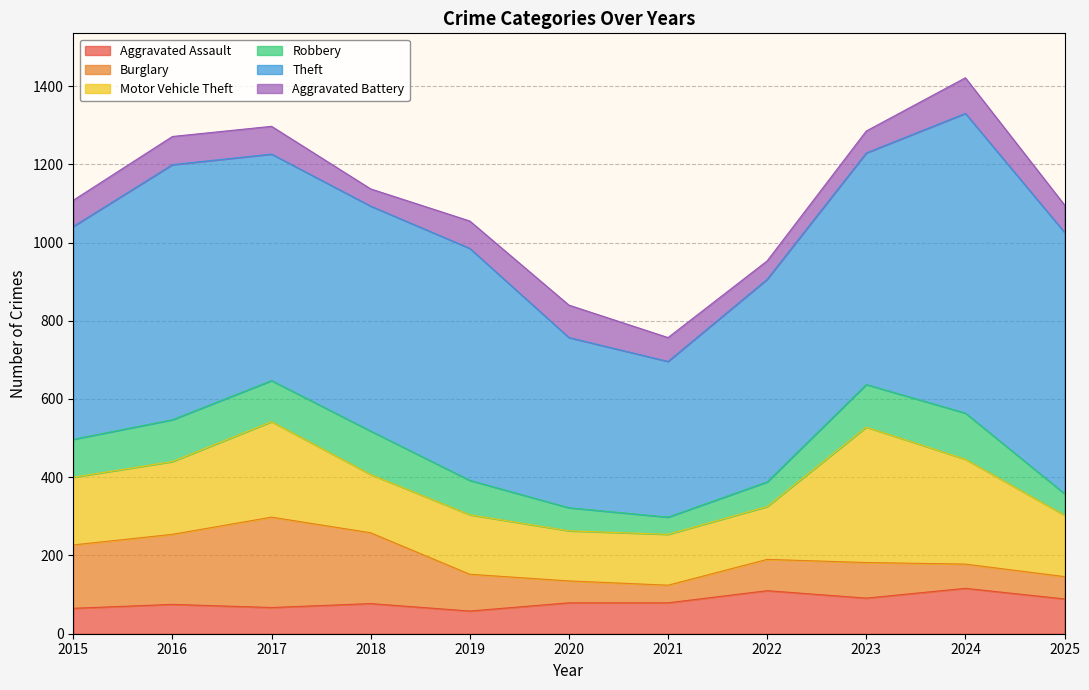

What is the approximate value of Aggravated Battery at 2025, to the nearest 5?

70